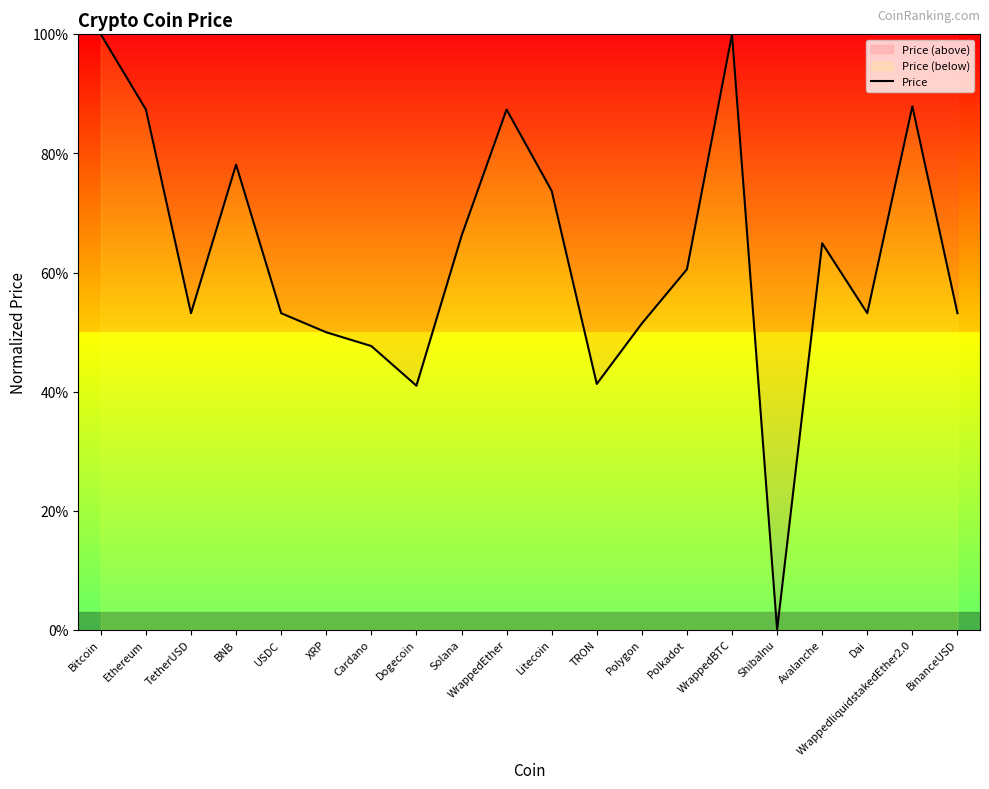

How many lines are shown in the chart?

1